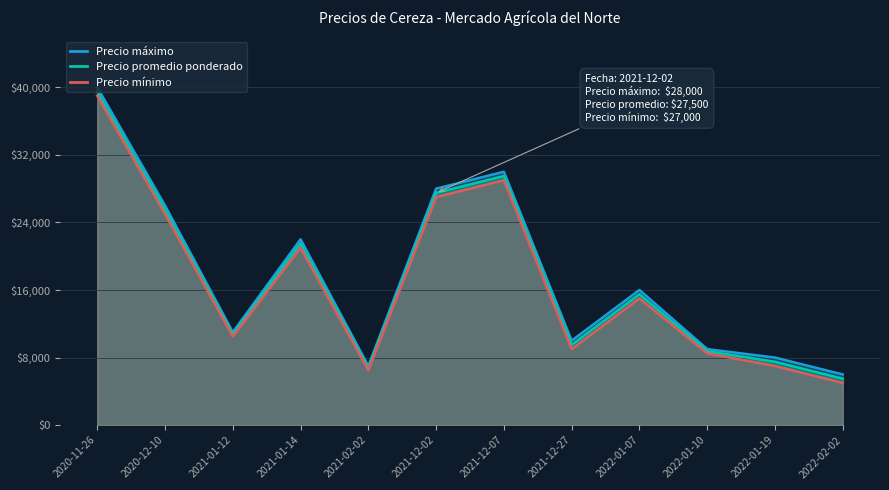

At which category is the sum across all series the highest?

2020-11-26